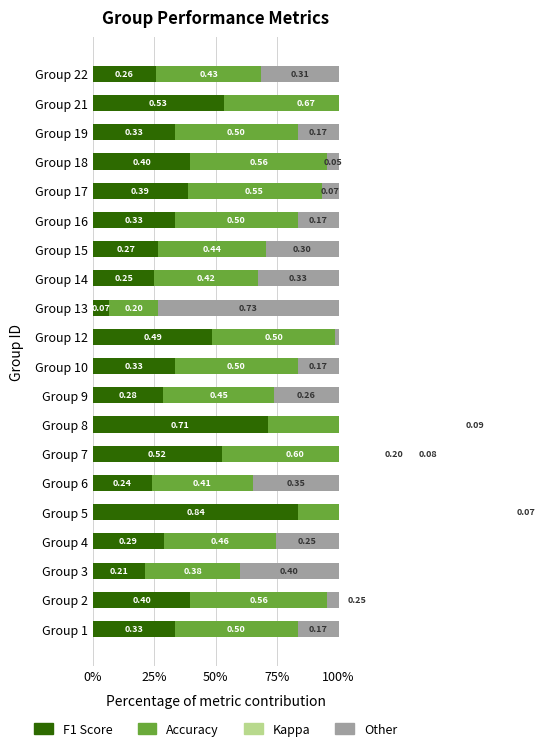

What is the difference between the maximum and minimum values in the Kappa series?

0.2